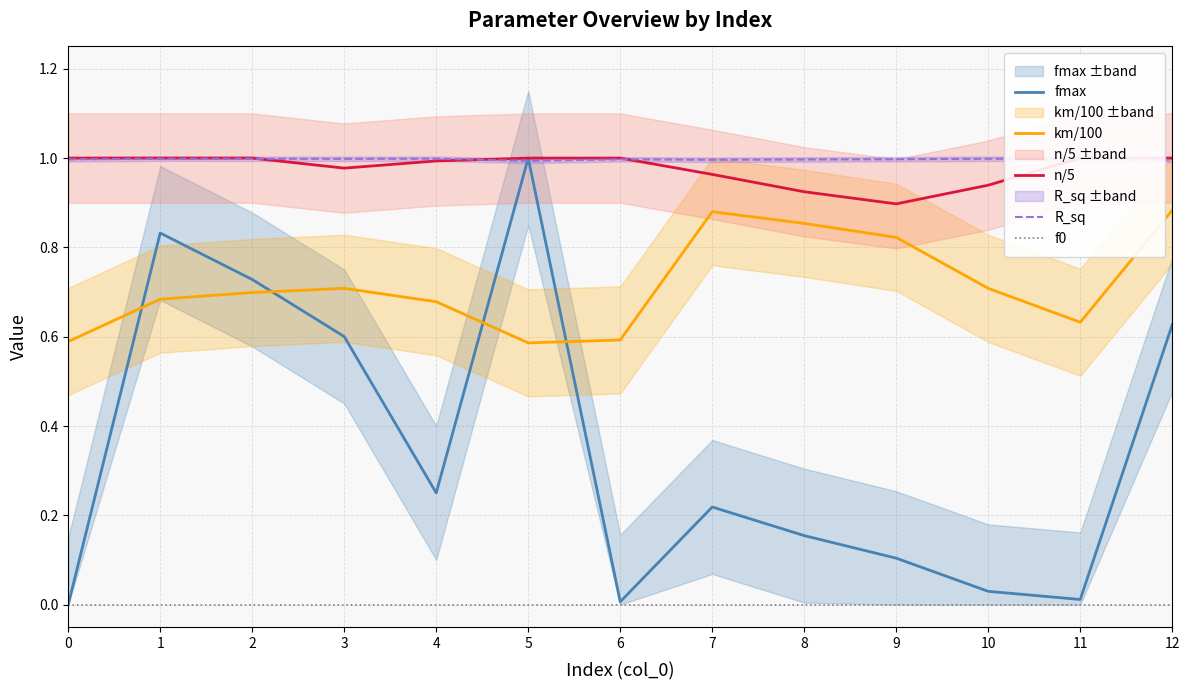

Reading right to left, extract all data points from this chart.

fmax: 0.6	0.0	0.0	0.1	0.2	0.2	0.0	1.0	0.3	0.6	0.7	0.8	0.0
km/100: 0.9	0.6	0.7	0.8	0.9	0.9	0.6	0.6	0.7	0.7	0.7	0.7	0.6
n/5: 1.0	1.0	0.9	0.9	0.9	1.0	1.0	1.0	1.0	1.0	1.0	1.0	1.0
R_sq: 1.0	1.0	1.0	1.0	1.0	1.0	1.0	1.0	1.0	1.0	1.0	1.0	1.0
f0: 0.0	0.0	0.0	0.0	0.0	0.0	0.0	0.0	0.0	0.0	0.0	0.0	0.0